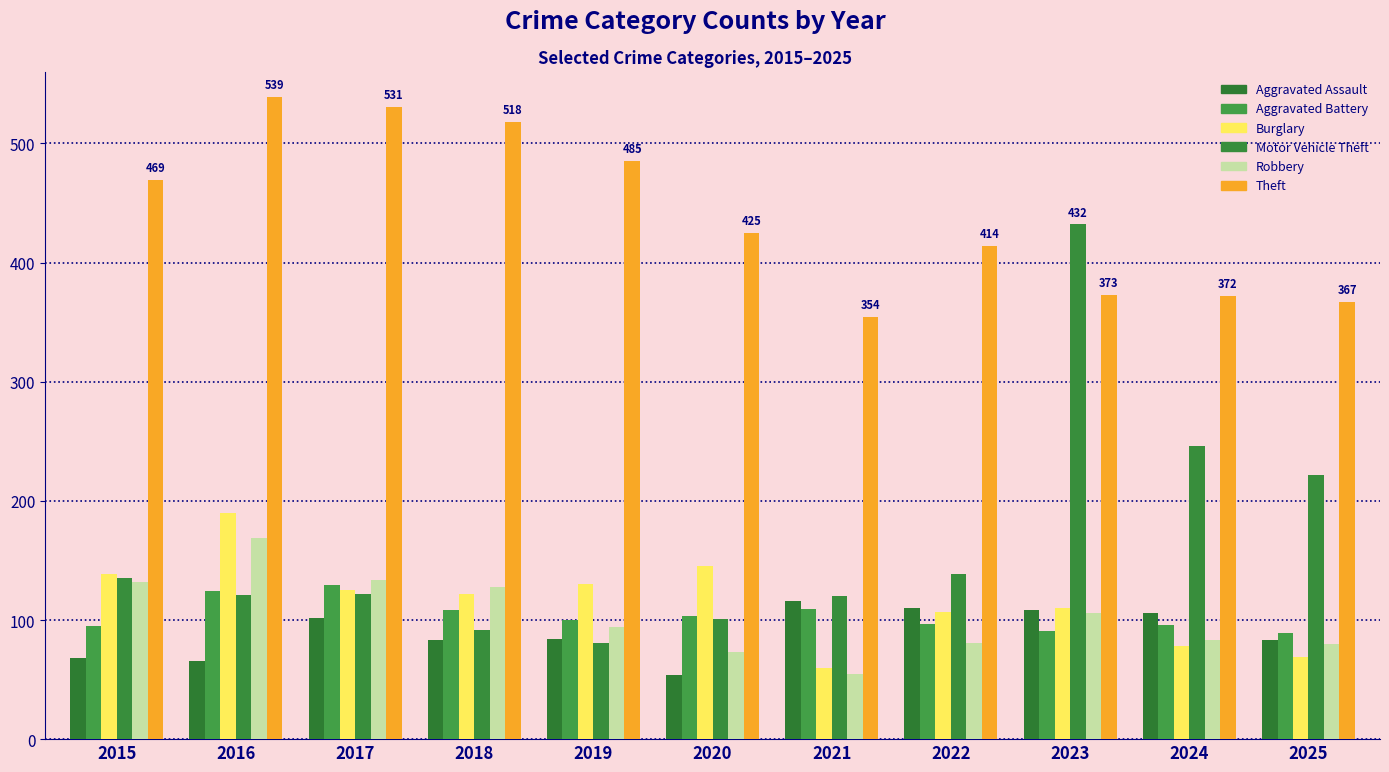

Which series has the largest range (max minus min)?

Motor Vehicle Theft